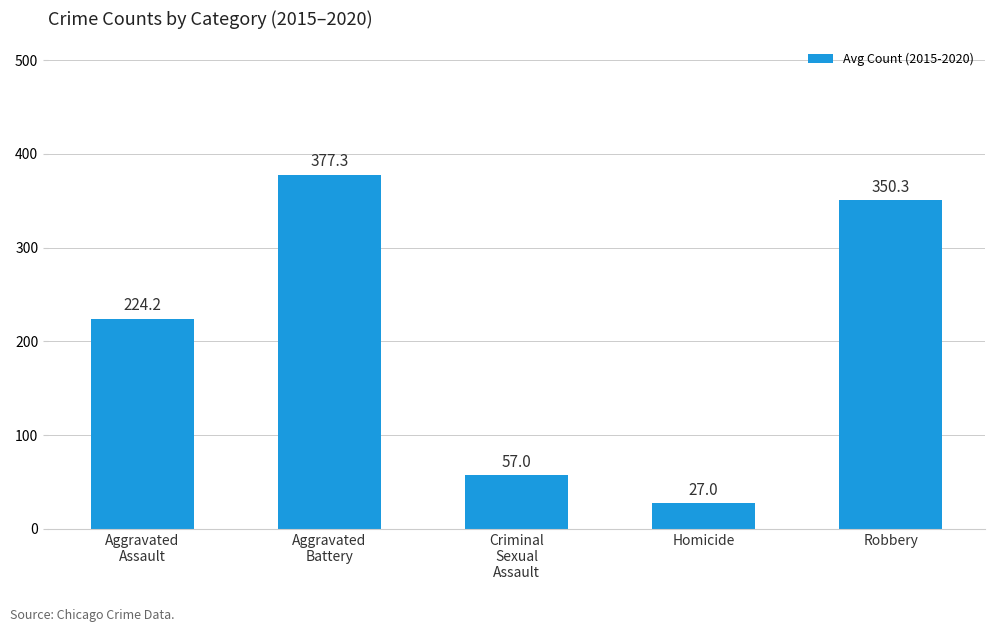

What is the maximum value shown in the chart?

377.3